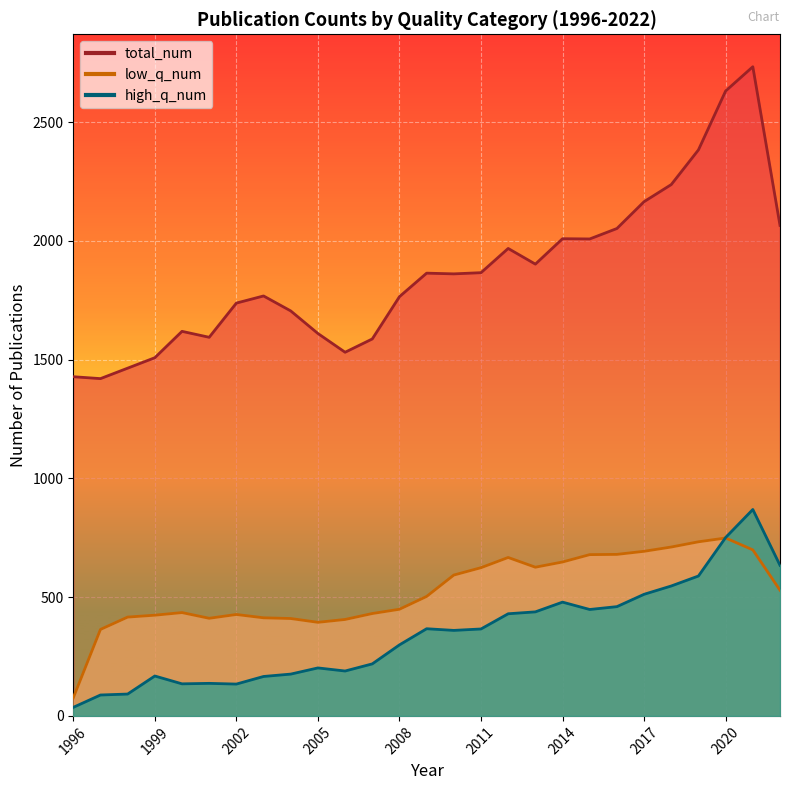

The value of total_num at 2007 is 1587. True or false?

True